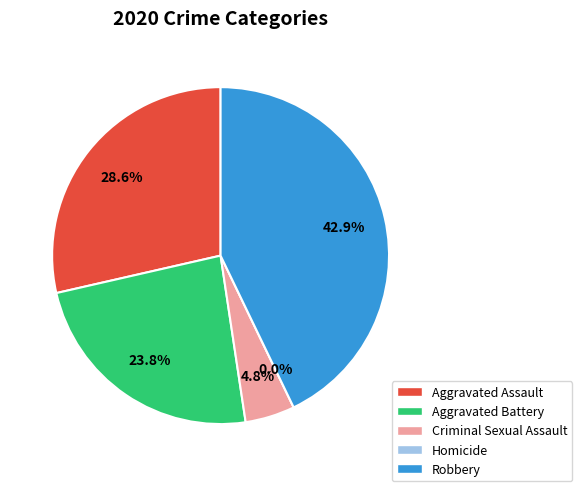

Does Aggravated Assault account for over 50% of the chart?

No